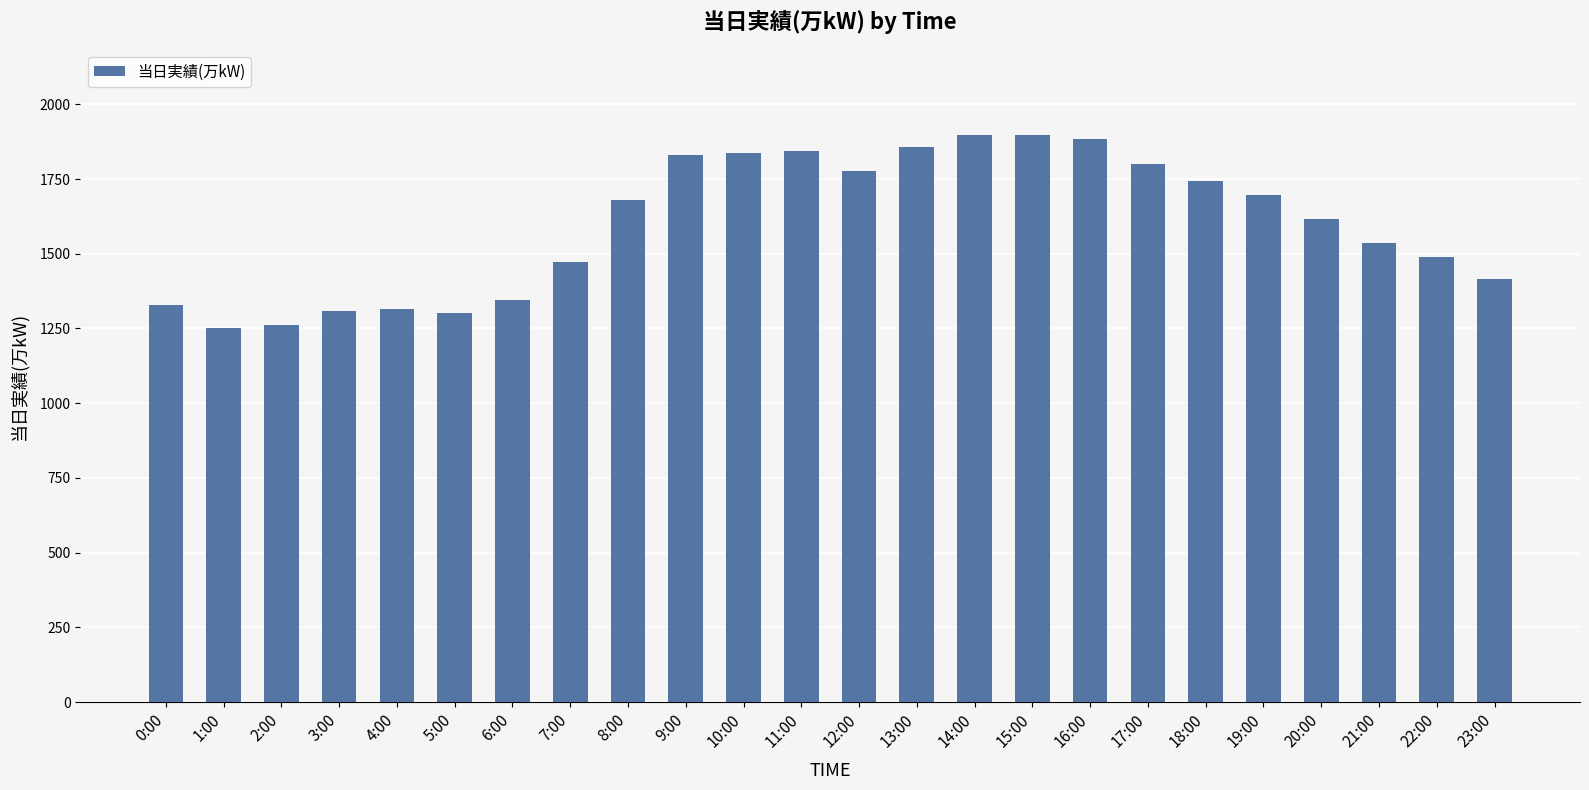

What is the average value?

1600